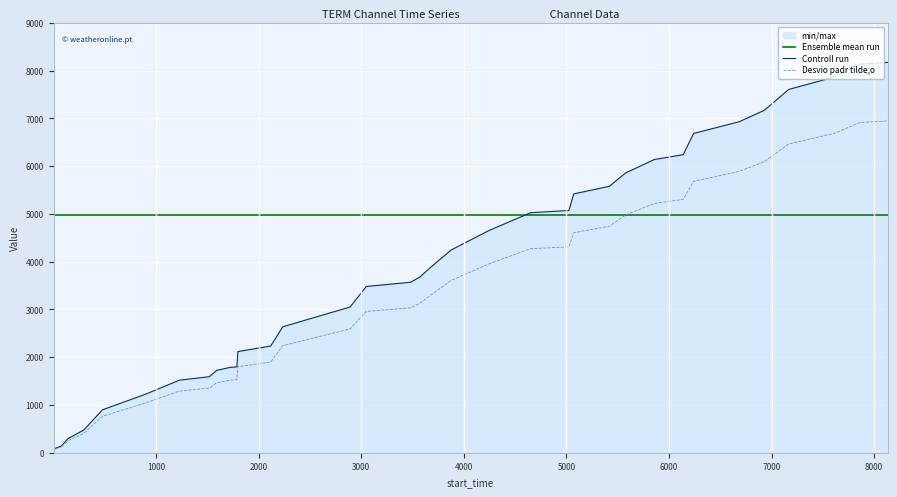

Which series has the largest total across all categories?

Ensemble mean run